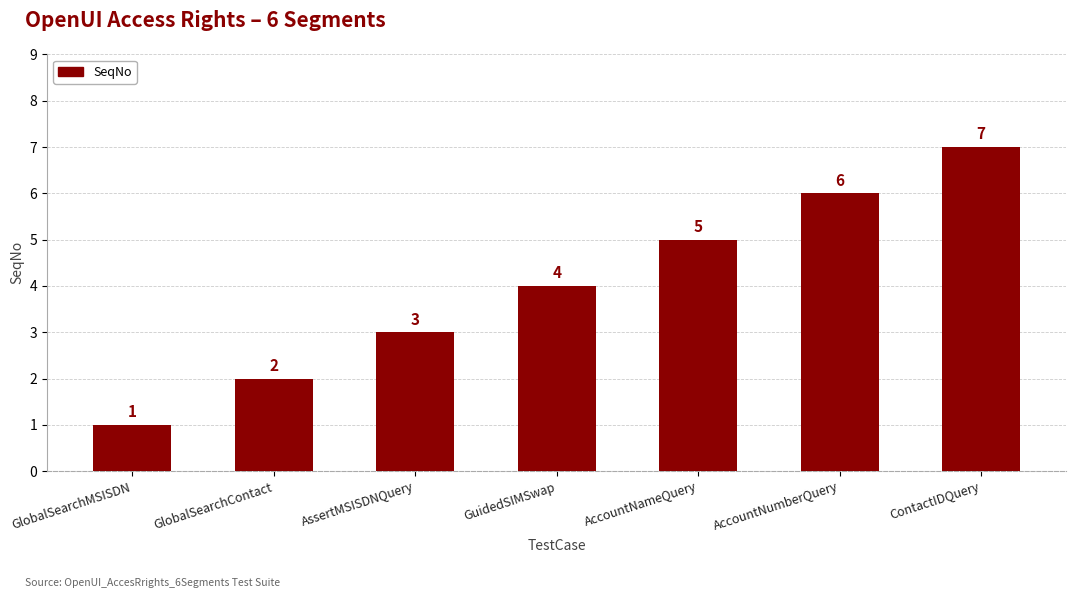

The chart shows a value of 5 at AccountNameQuery. True or false?

True